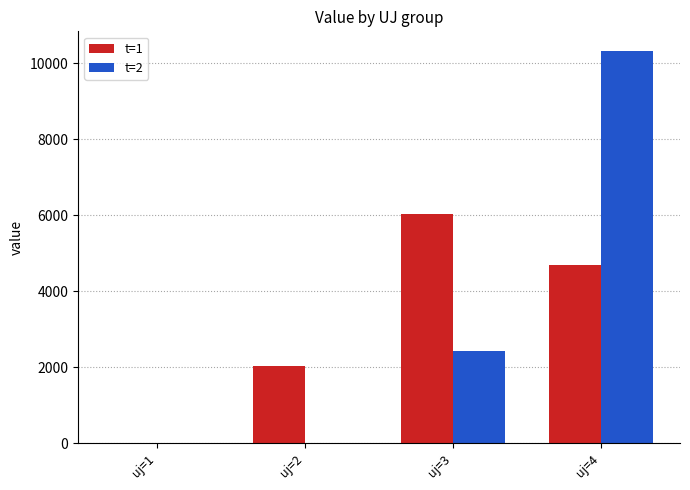

At which category is the sum across all series the highest?

uj=4